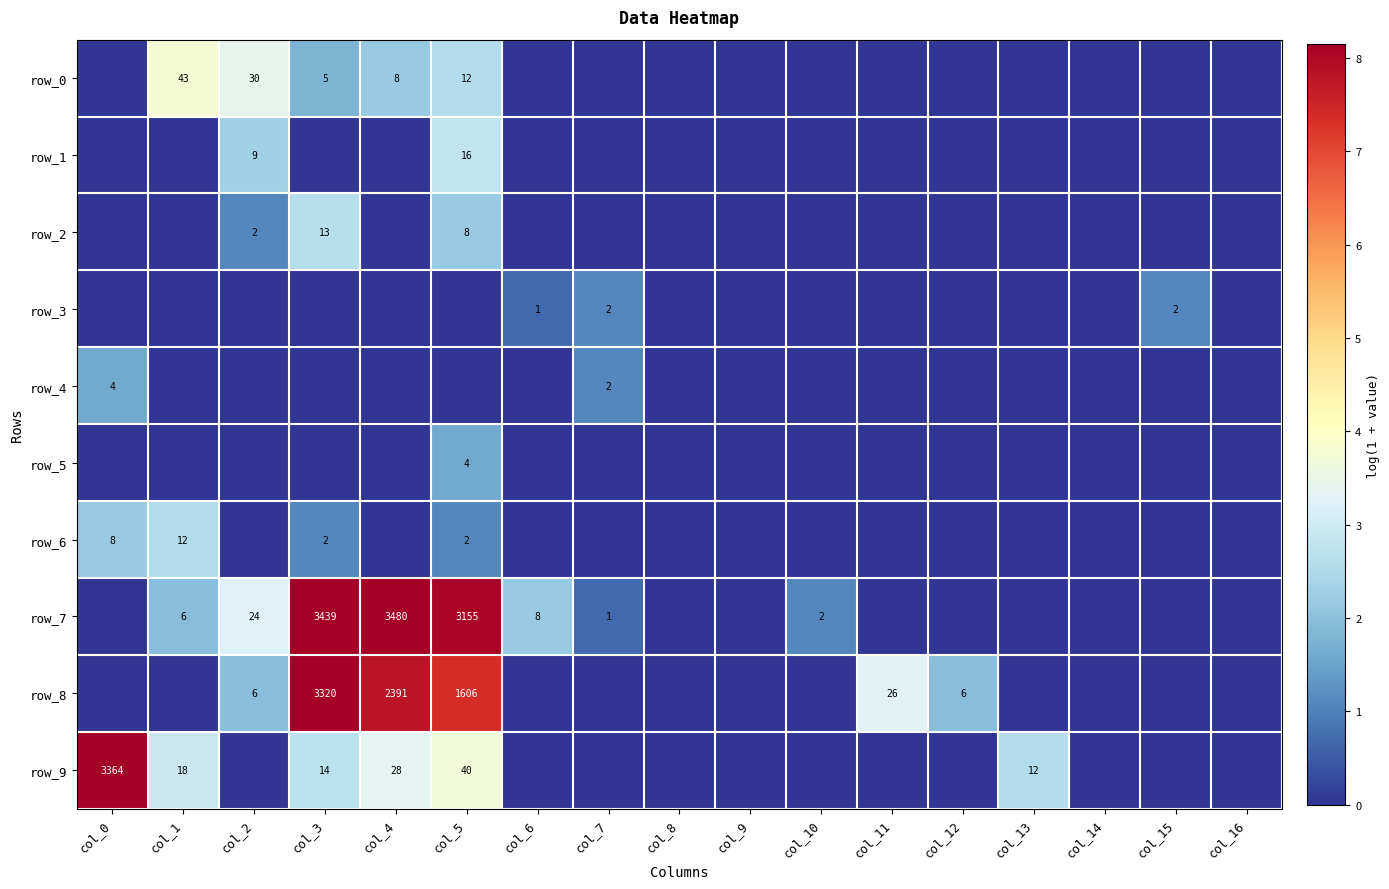

Count the number of categories in the chart.

17